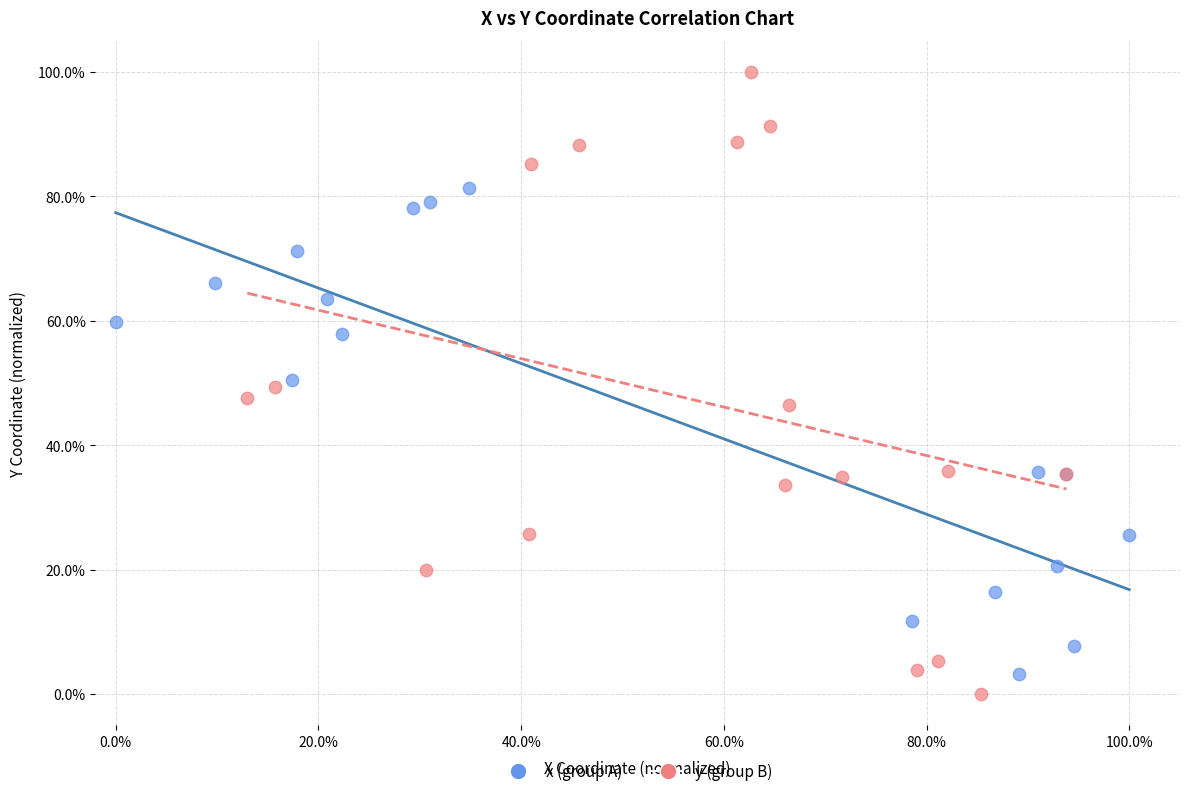

Which series has the widest spread of Y values?

y (group B)